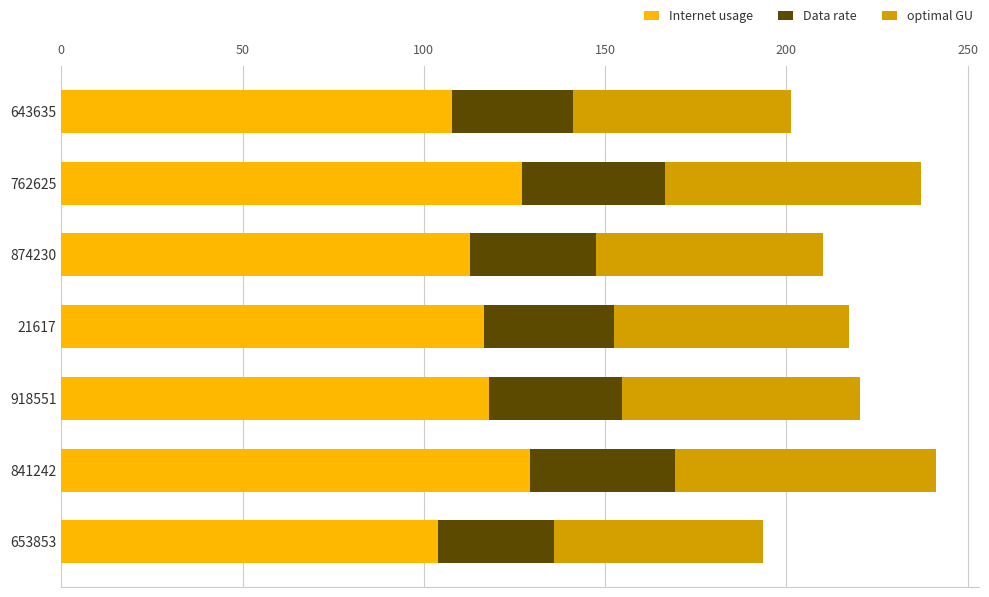

What is the total value across all series at 874230?

210.2